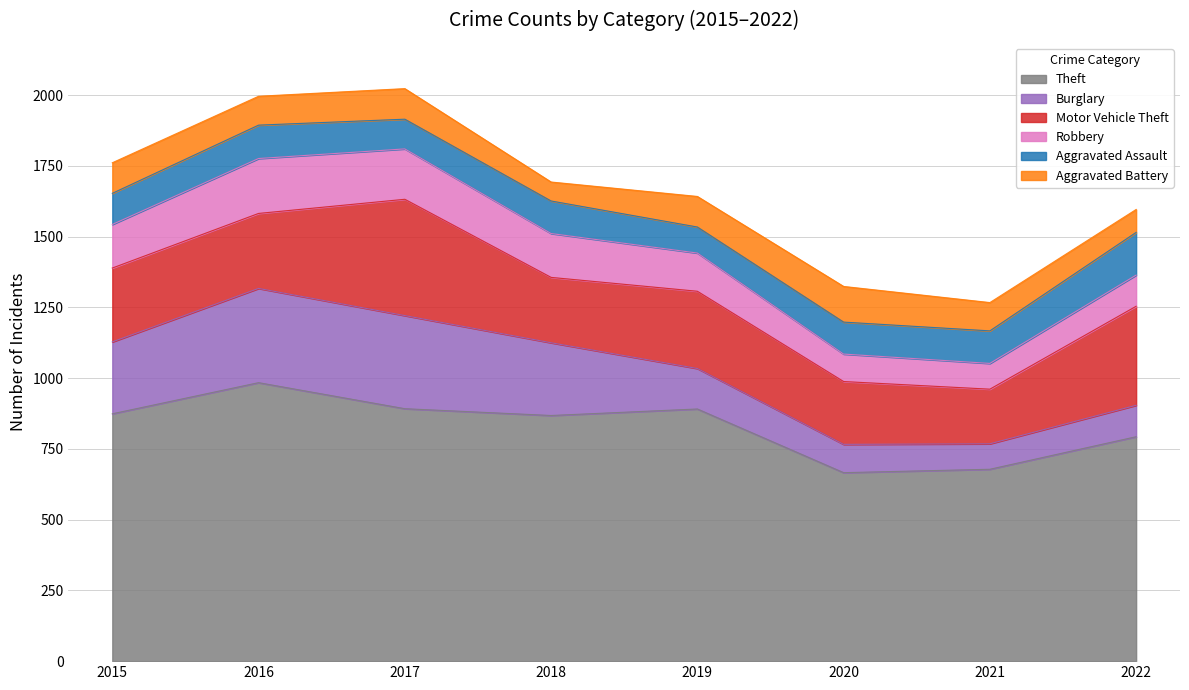

Reading left to right, list all the values displayed in this chart.

Theft: 2015=874	2016=984	2017=892	2018=868	2019=891	2020=666	2021=678	2022=793
Burglary: 2015=254	2016=333	2017=329	2018=257	2019=143	2020=100	2021=90	2022=111
Motor Vehicle Theft: 2015=261	2016=265	2017=411	2018=231	2019=273	2020=222	2021=193	2022=350
Robbery: 2015=154	2016=194	2017=178	2018=155	2019=135	2020=97	2021=91	2022=110
Aggravated Assault: 2015=110	2016=118	2017=105	2018=115	2019=92	2020=113	2021=115	2022=151
Aggravated Battery: 2015=108	2016=102	2017=108	2018=67	2019=108	2020=126	2021=100	2022=81